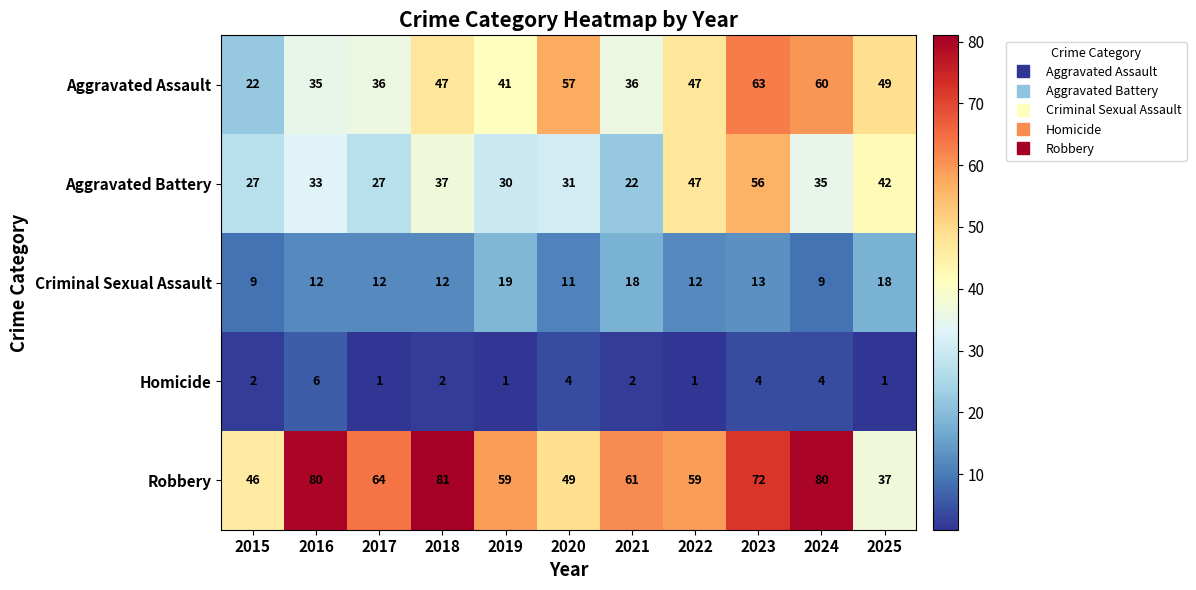

Rank the series by their average value, from lowest to highest.

Homicide, Criminal Sexual Assault, Aggravated Battery, Aggravated Assault, Robbery